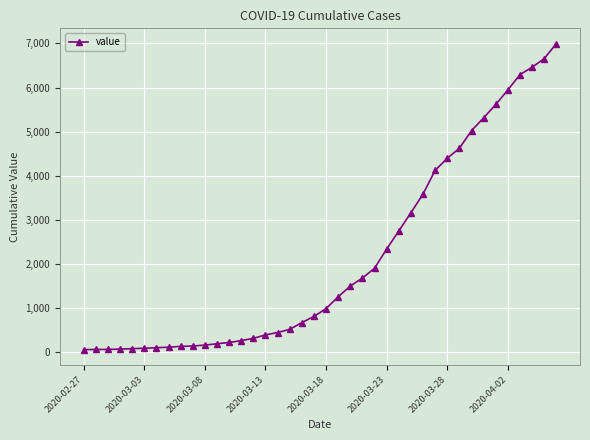

What is the sum of all values?

85677